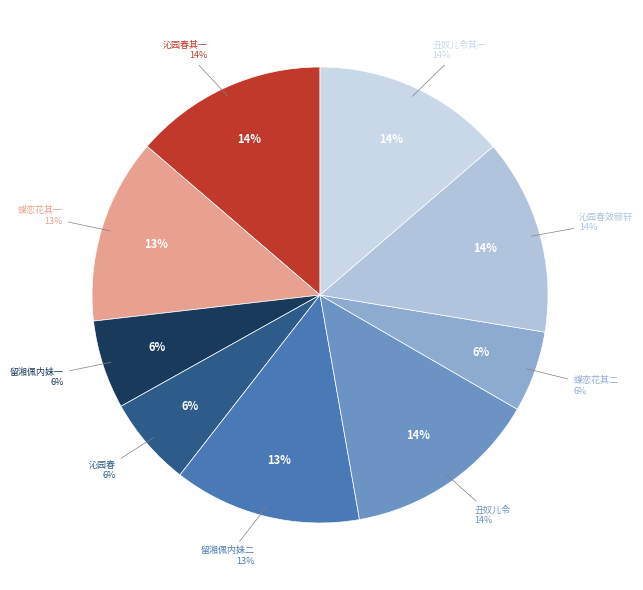

Does 留湘佩内妹 represent more than half of the total?

No